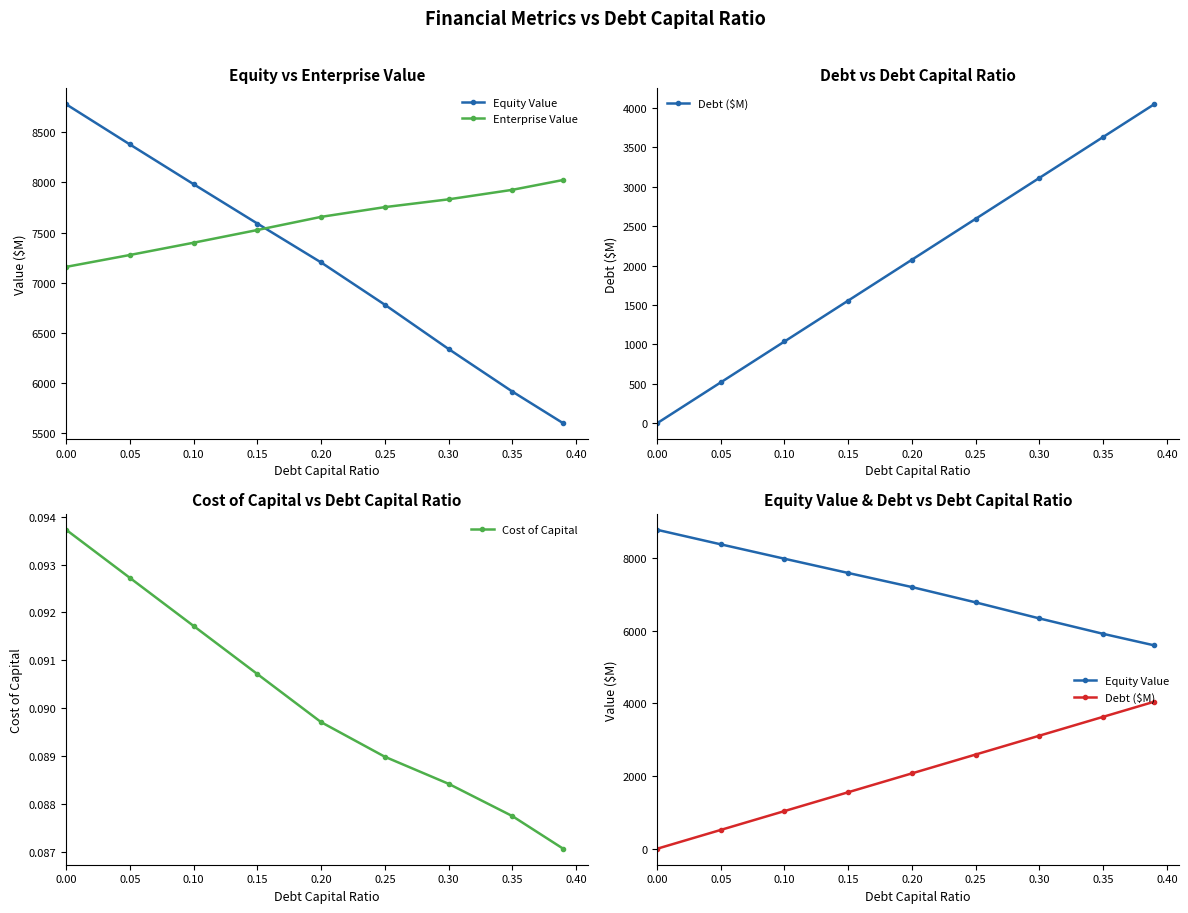

How many lines are shown in the chart?

4